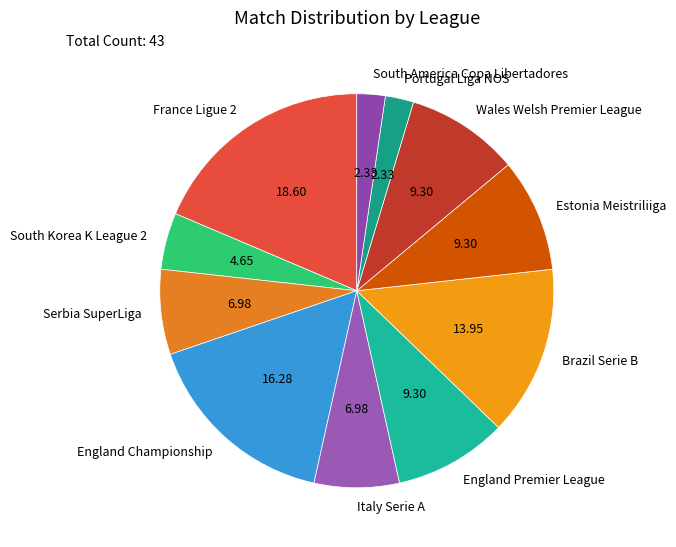

Is South America Copa Libertadores the majority of the pie?

No